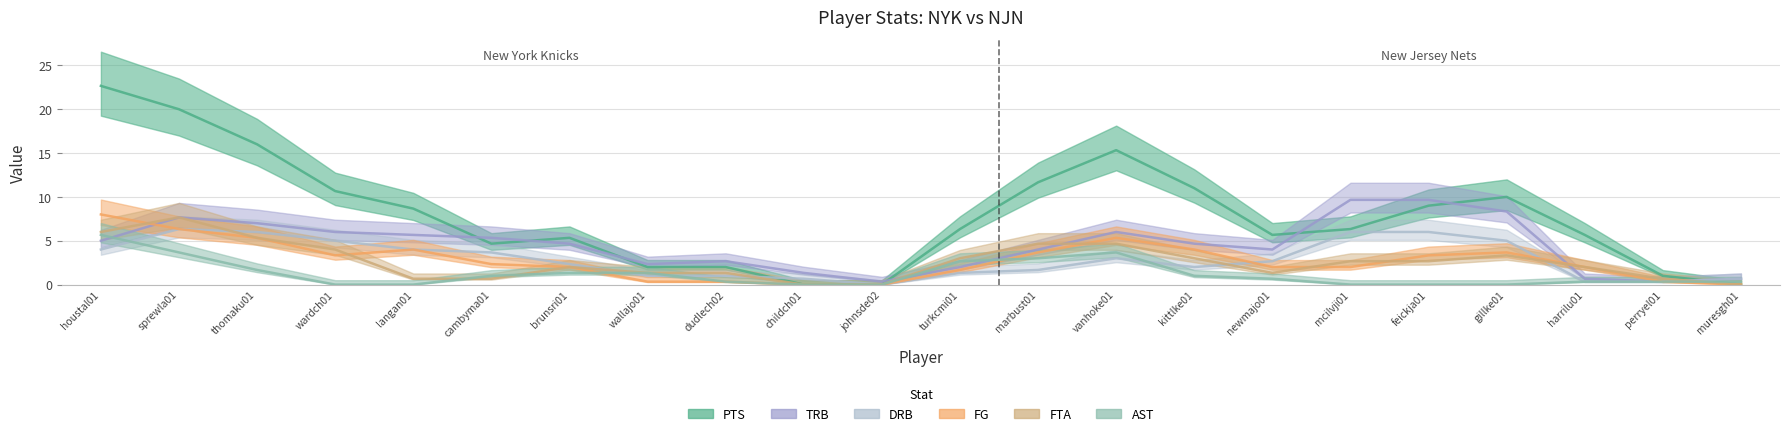

How many lines are shown in the chart?

6